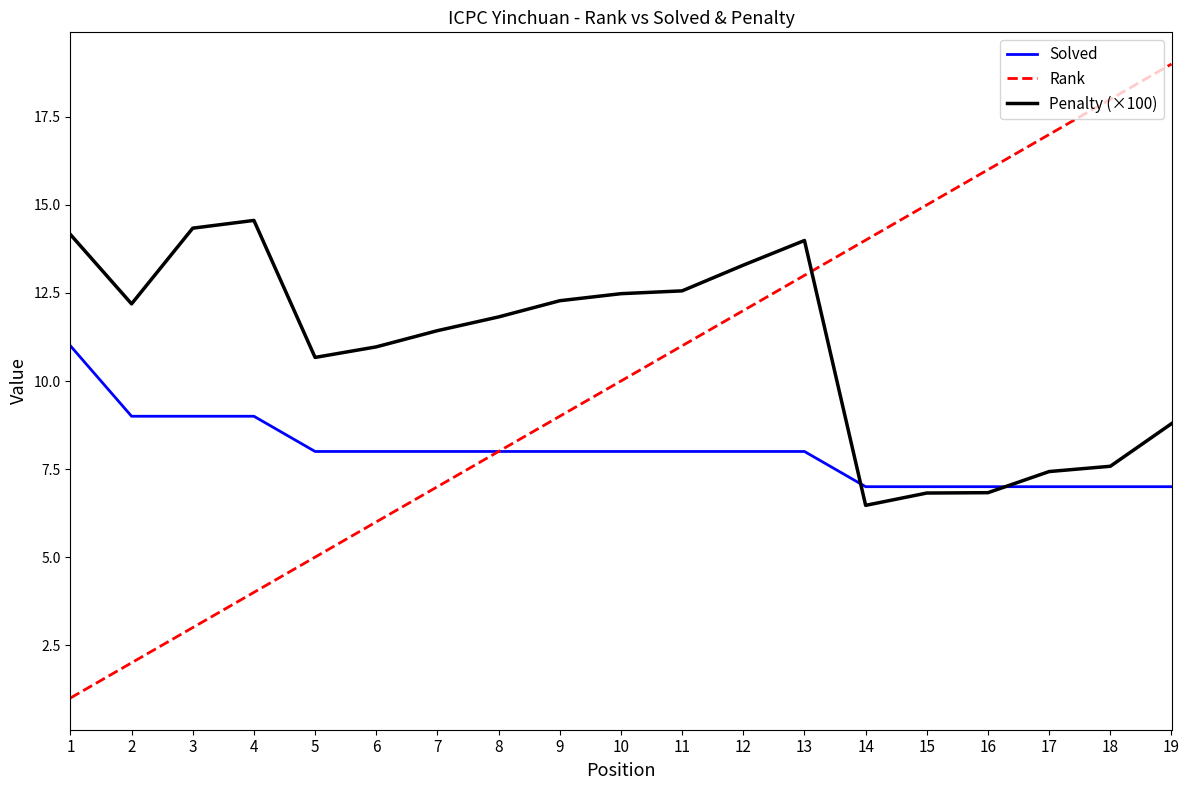

Is the value of Rank at 11 greater than the value of Solved at 17?

Yes